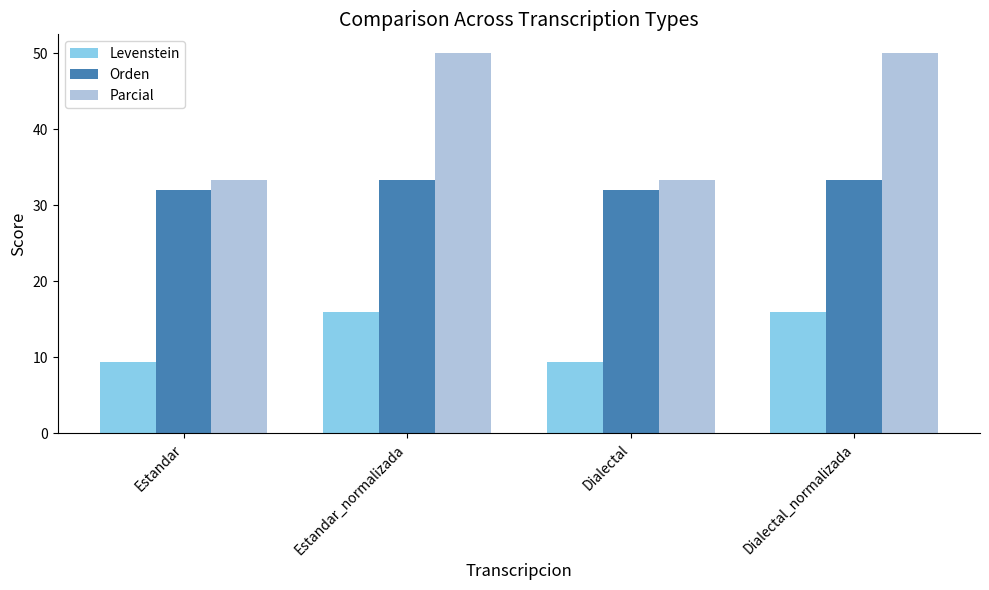

What is the greatest value displayed?

50.0